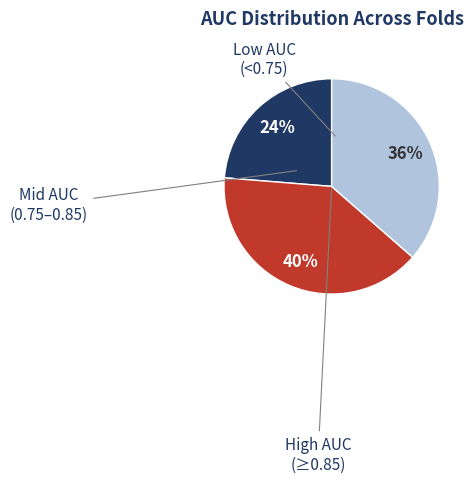

To the nearest percent, what is the average slice percentage?

33%